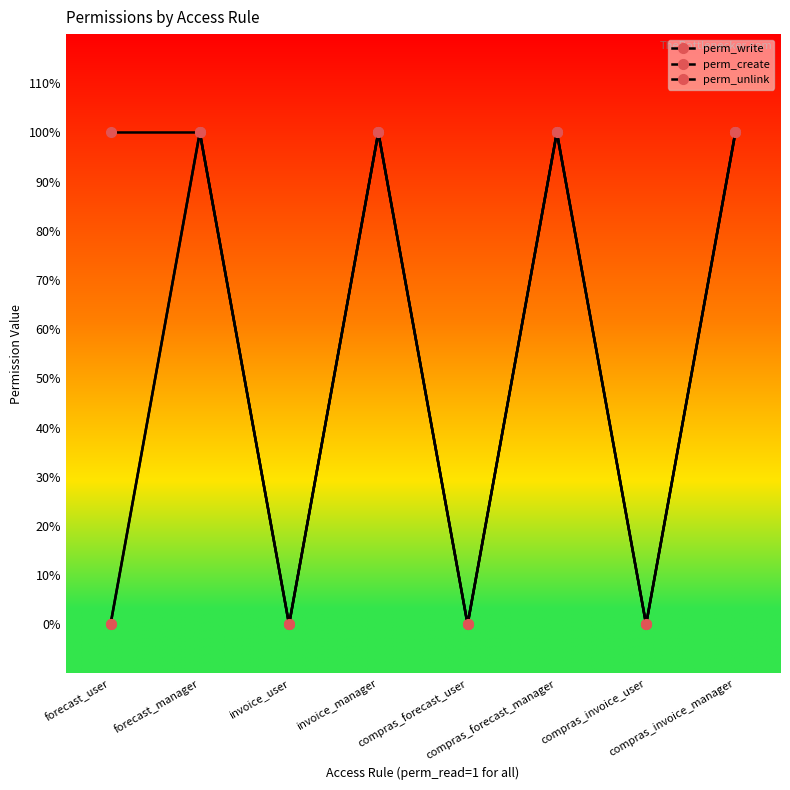

Is this an area chart (filled region under the line)?

No